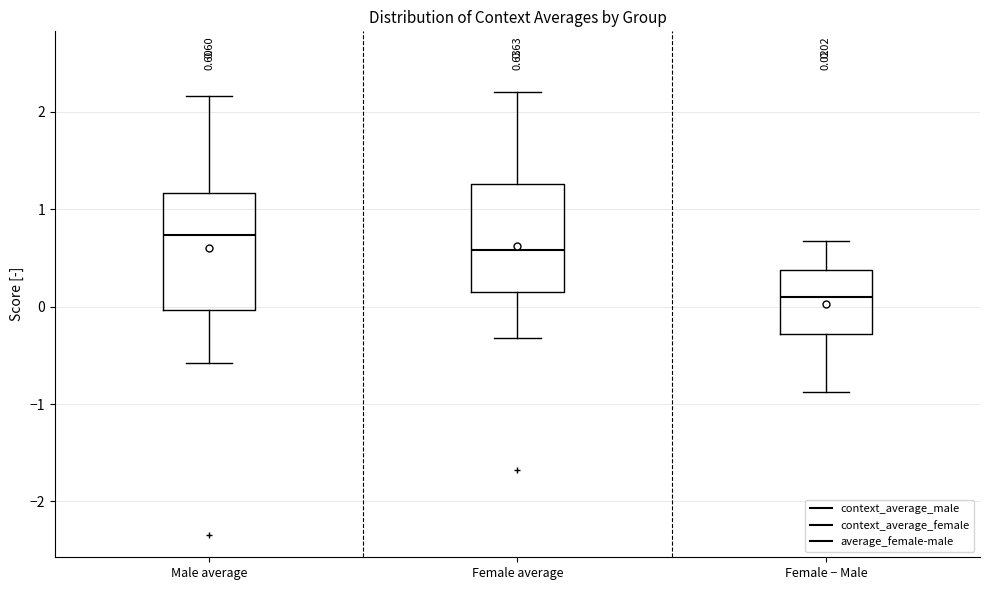

Which box has the highest median line?

Male average